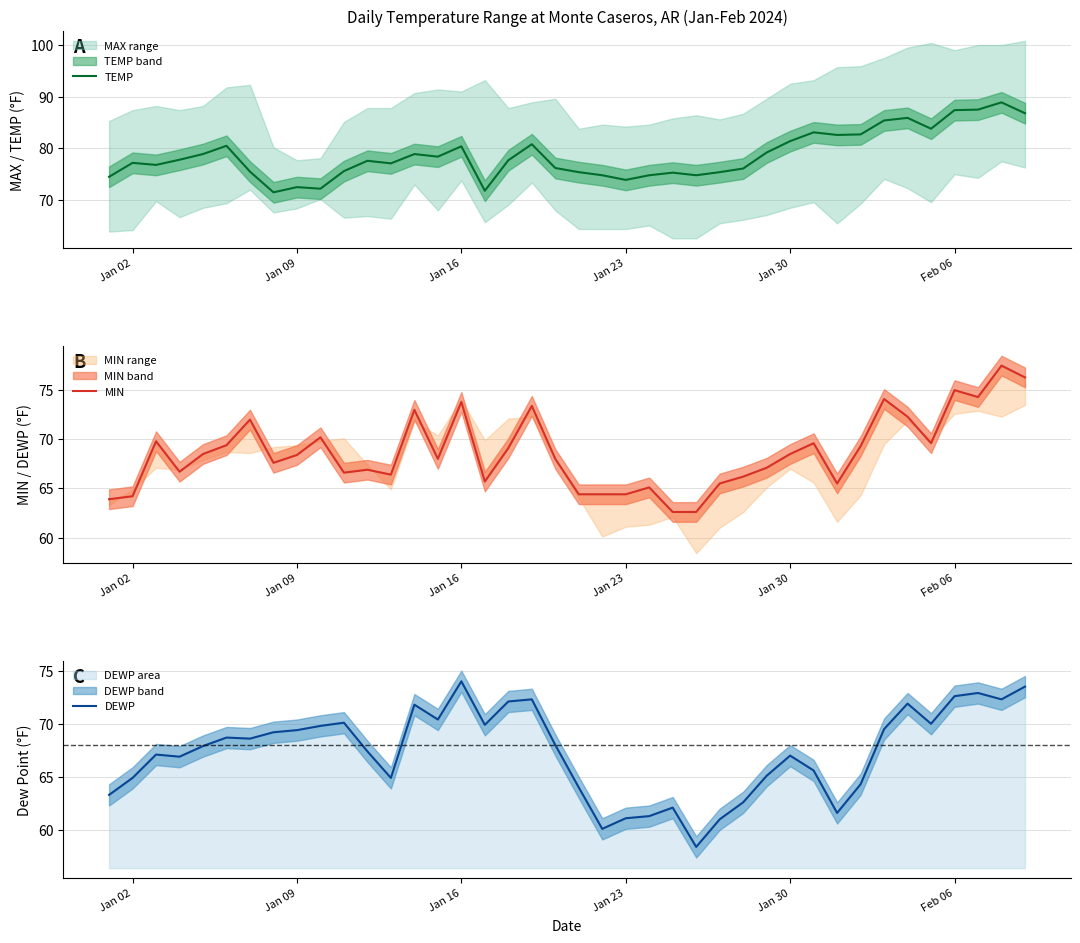

Which category has the highest value in the DEWP series?

Jan 16